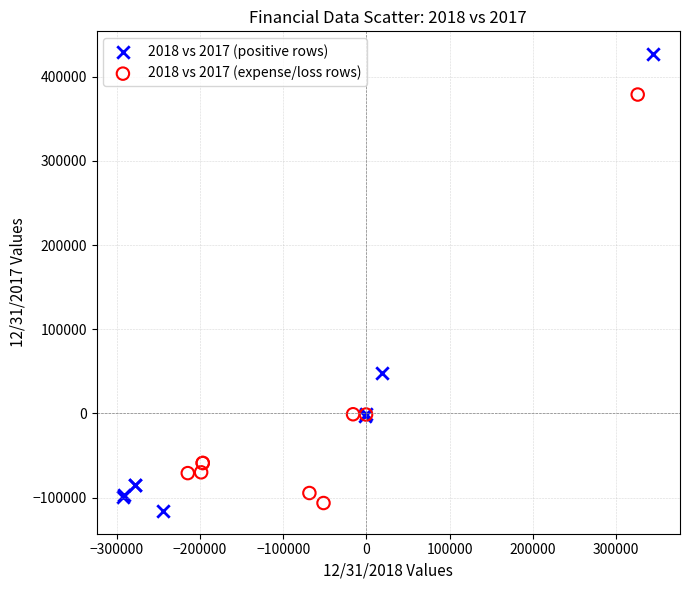

Which series has the widest spread of Y values?

2018 vs 2017 (positive rows)